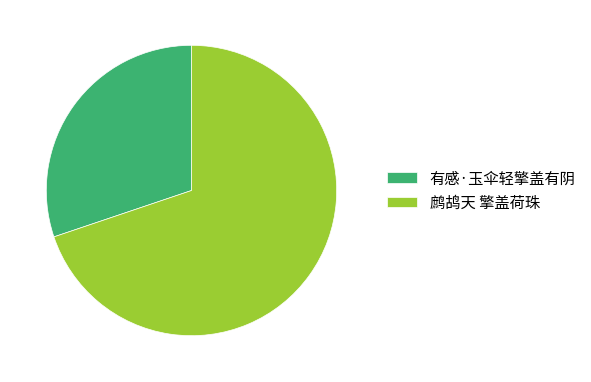

Is 有感·玉伞轻擎盖有阴 the majority of the pie?

No